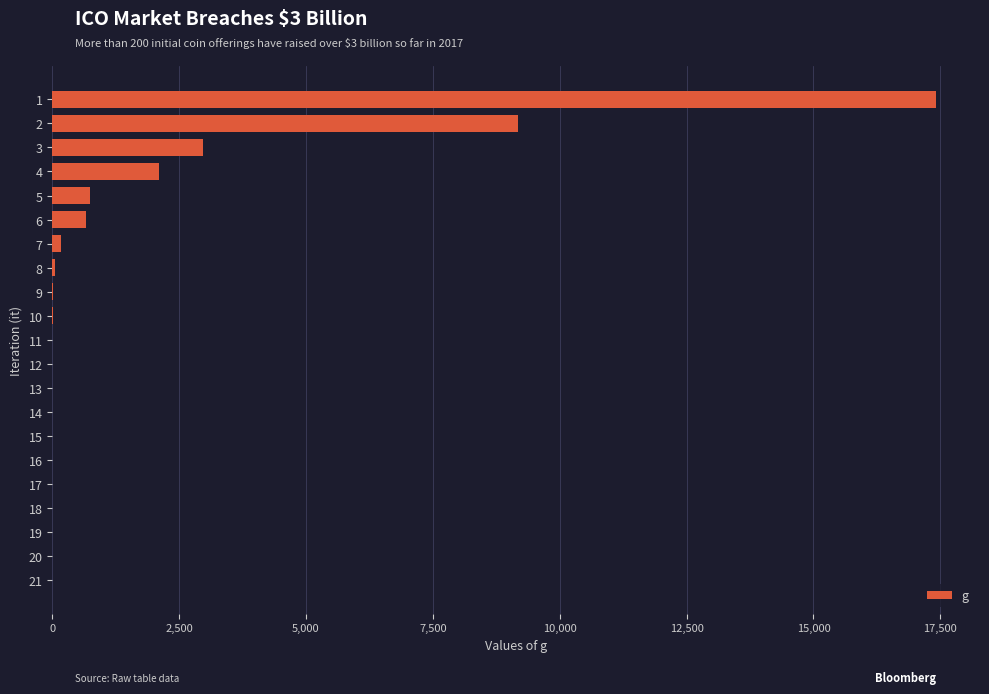

What is the maximum value shown in the chart?

17411.2